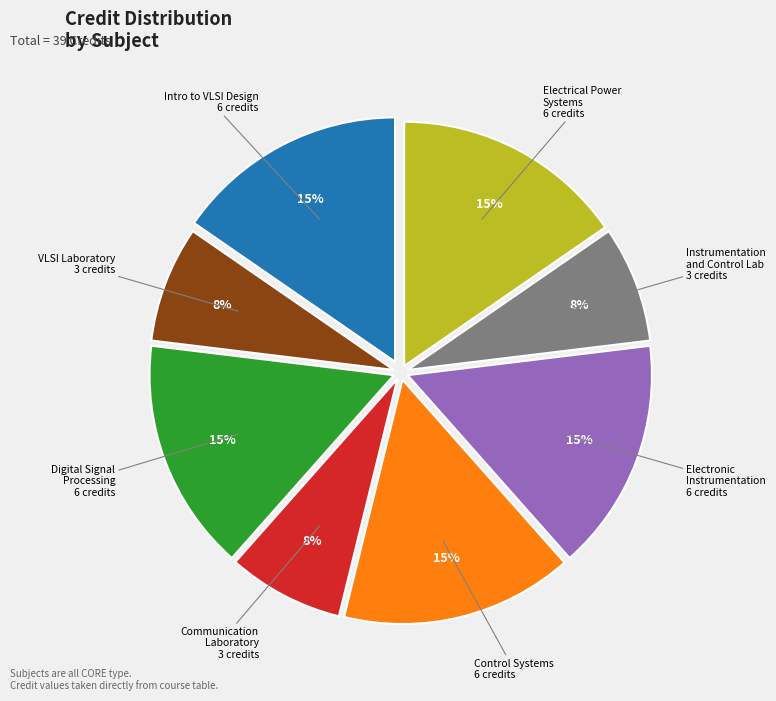

To the nearest percent, what is the average slice percentage?

12%